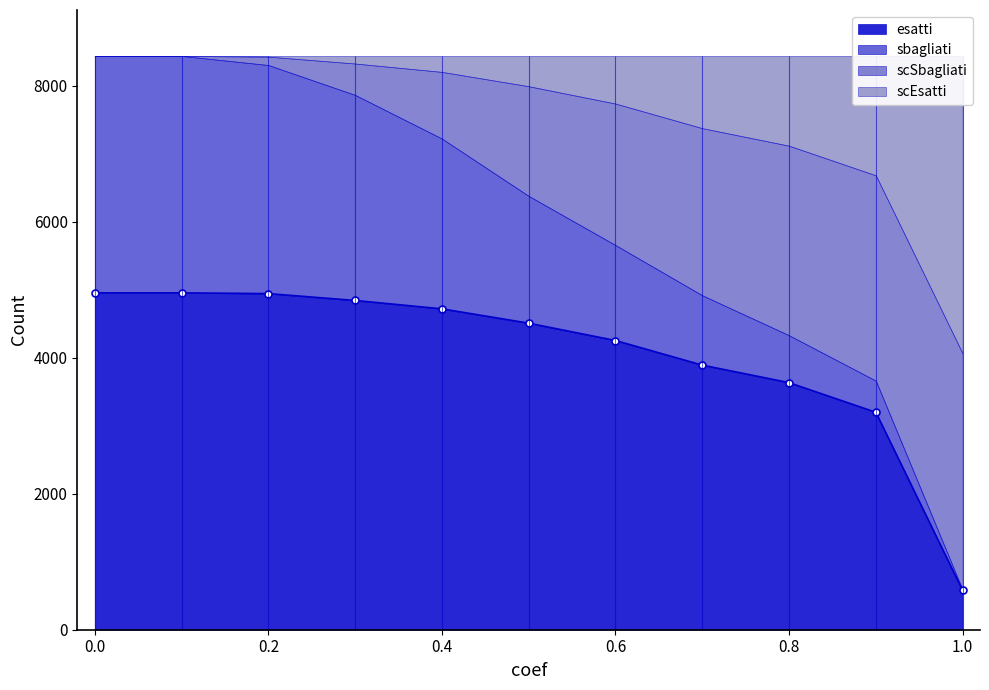

List the series in order of their peak value, lowest first.

scSbagliati, sbagliati, scEsatti, esatti